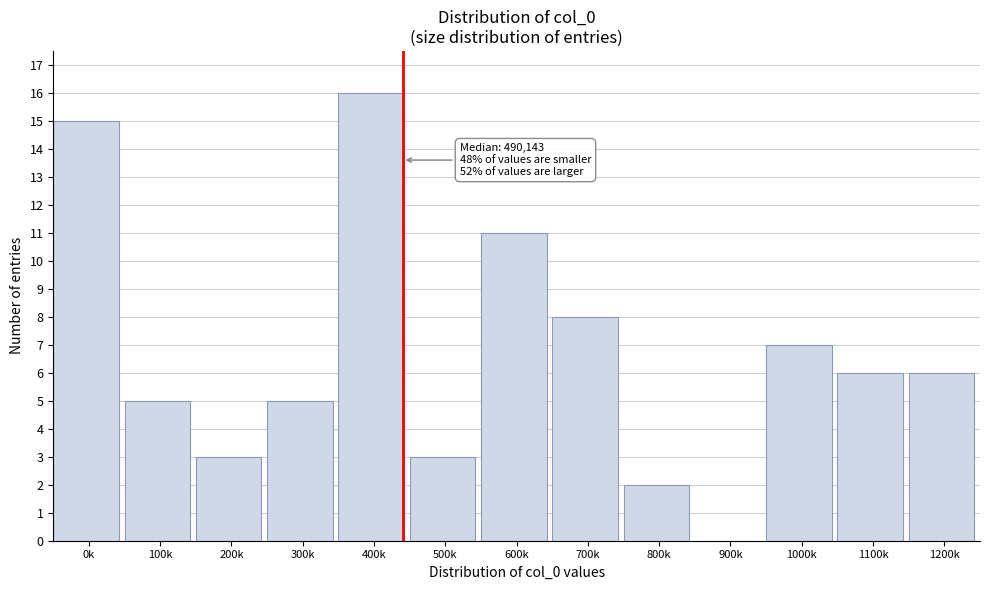

Reading right to left, transcribe all the data shown in this chart.

1200k=6	1100k=6	1000k=7	900k=0	800k=2	700k=8	600k=11	500k=3	400k=16	300k=5	200k=3	100k=5	0k=15